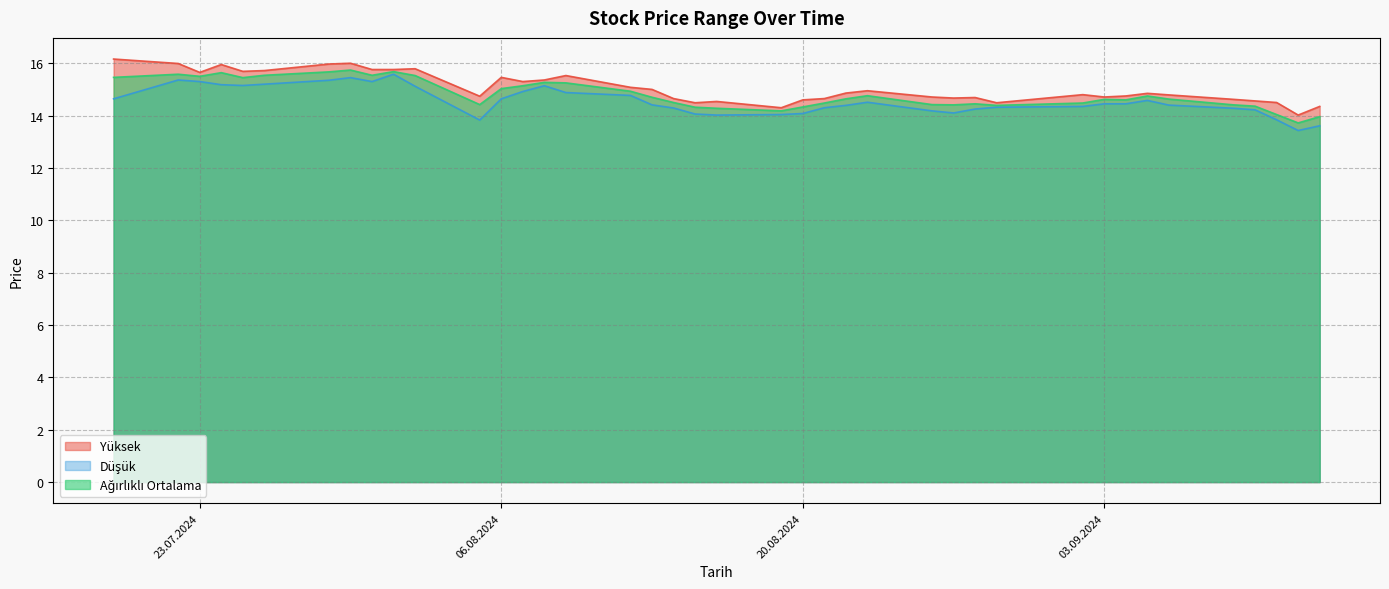

True or false: Ağırlıklı Ortalama and Düşük cross at least once.

False